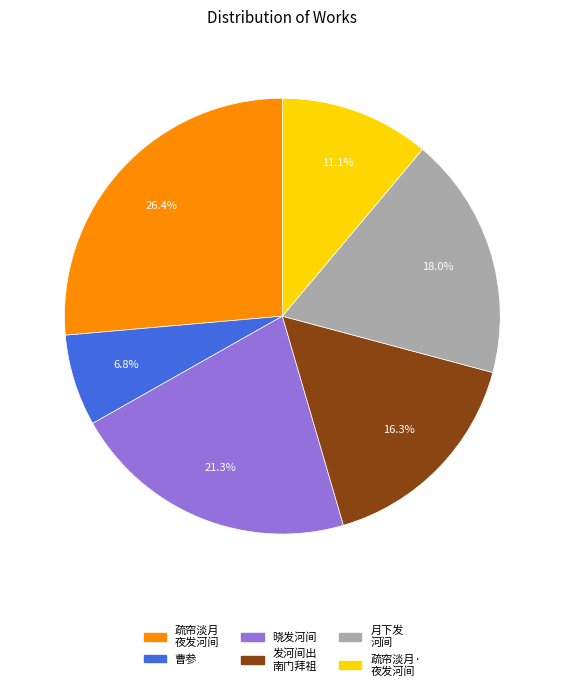

Which category has the biggest portion of the pie?

疏帘淡月 夜发河间